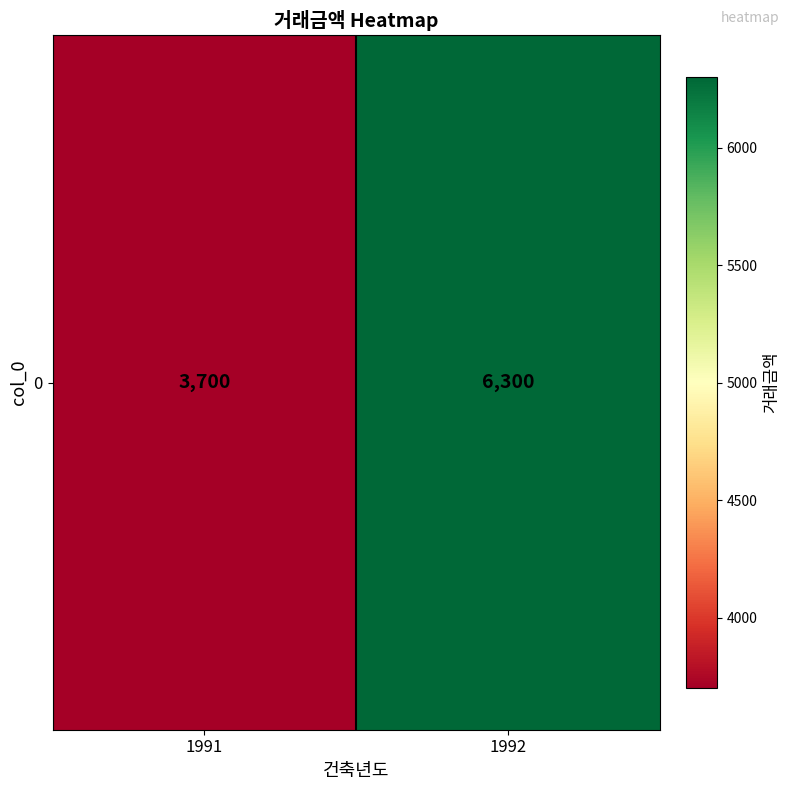

What is the difference between the maximum and minimum values?

2600